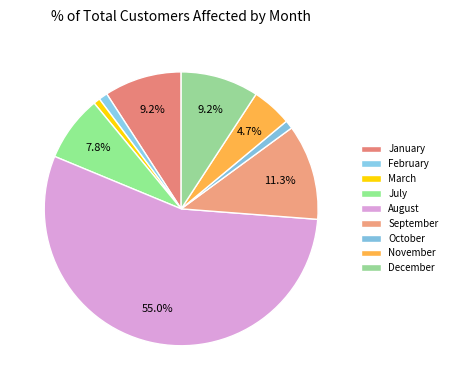

Count the number of slices in the pie.

9